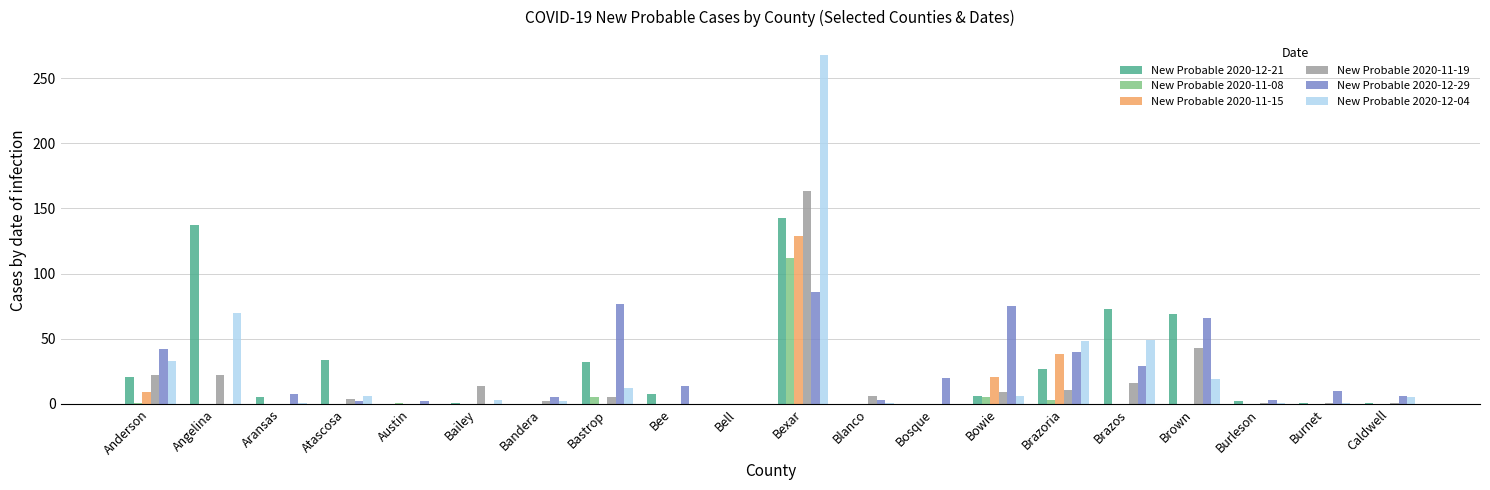

Which series has the widest spread of values?

New Probable 2020-12-04